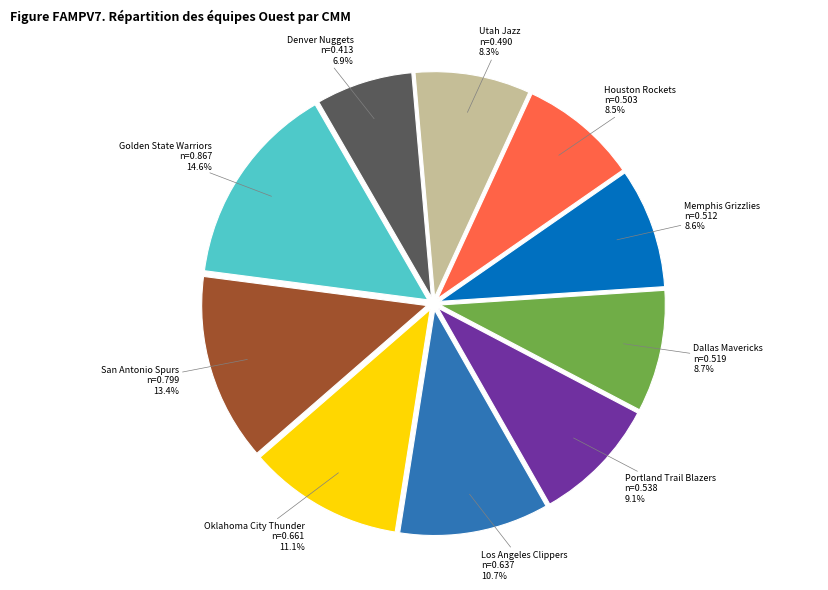

To the nearest percent, what percentage of the pie is Los Angeles Clippers?

11%